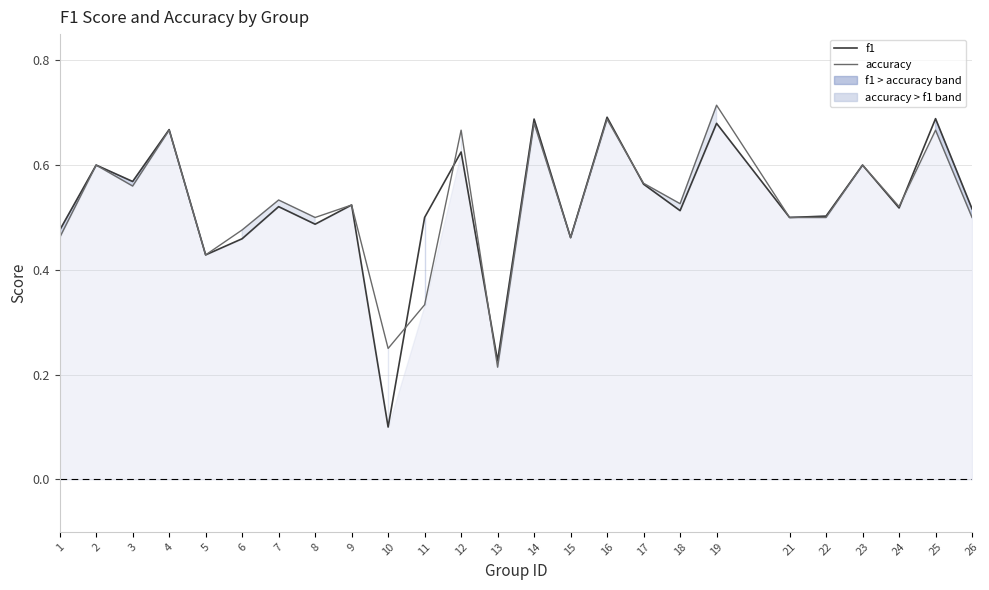

Rank the series by their average value, from lowest to highest.

f1 line, accuracy line